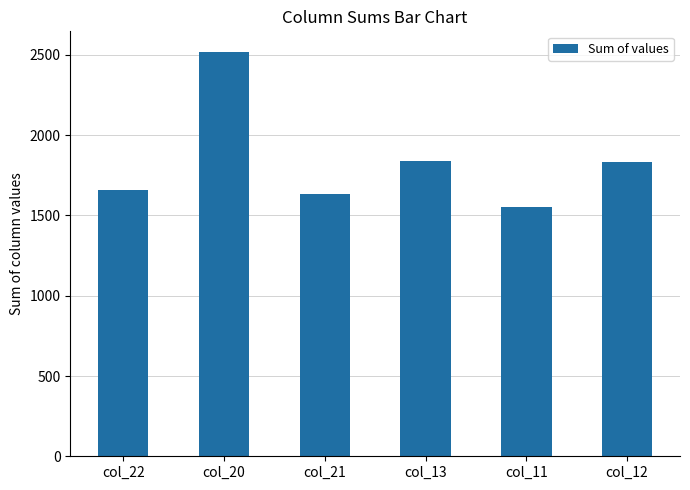

What is the approximate value at col_21?

1631